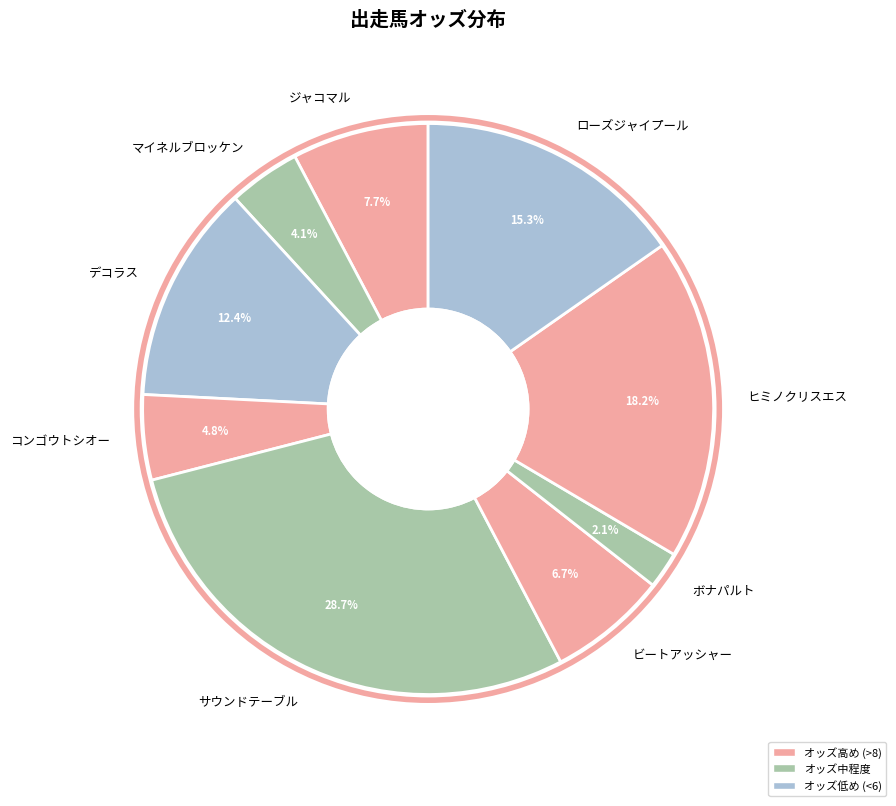

Which category has the biggest portion of the pie?

サウンドテーブル